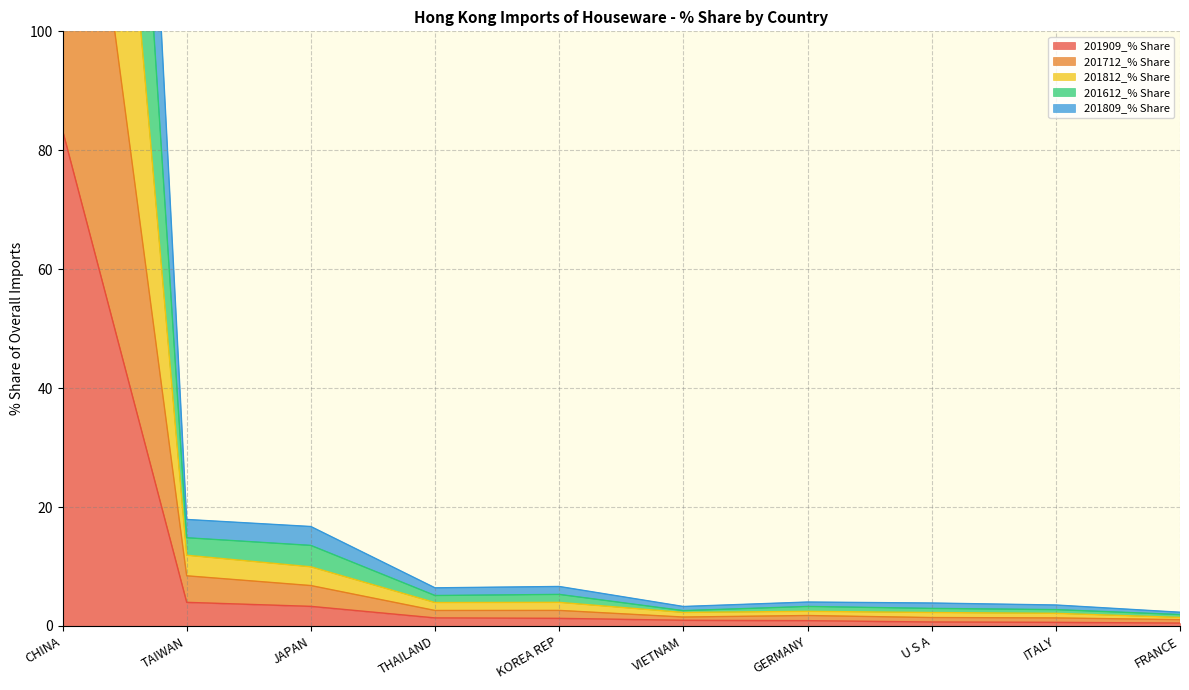

What are all the series names shown in the legend?

201909_% Share, 201712_% Share, 201812_% Share, 201612_% Share, 201809_% Share